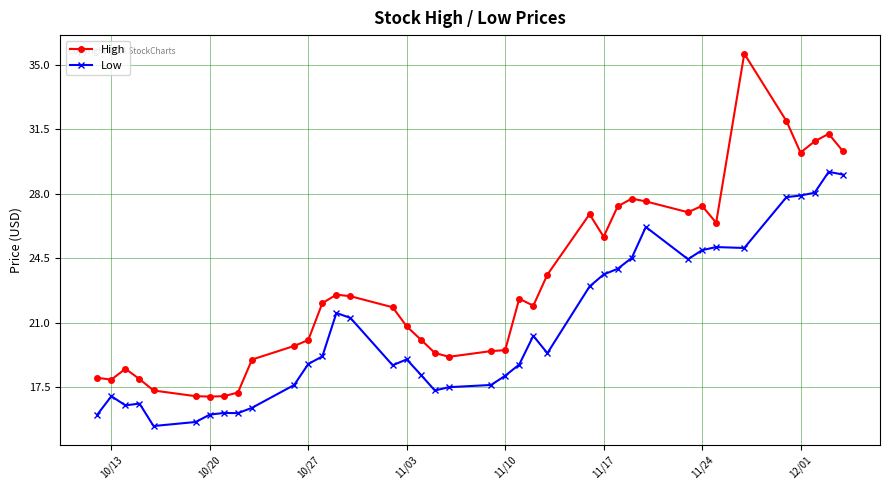

At how many categories does at least one series exceed 34?

1